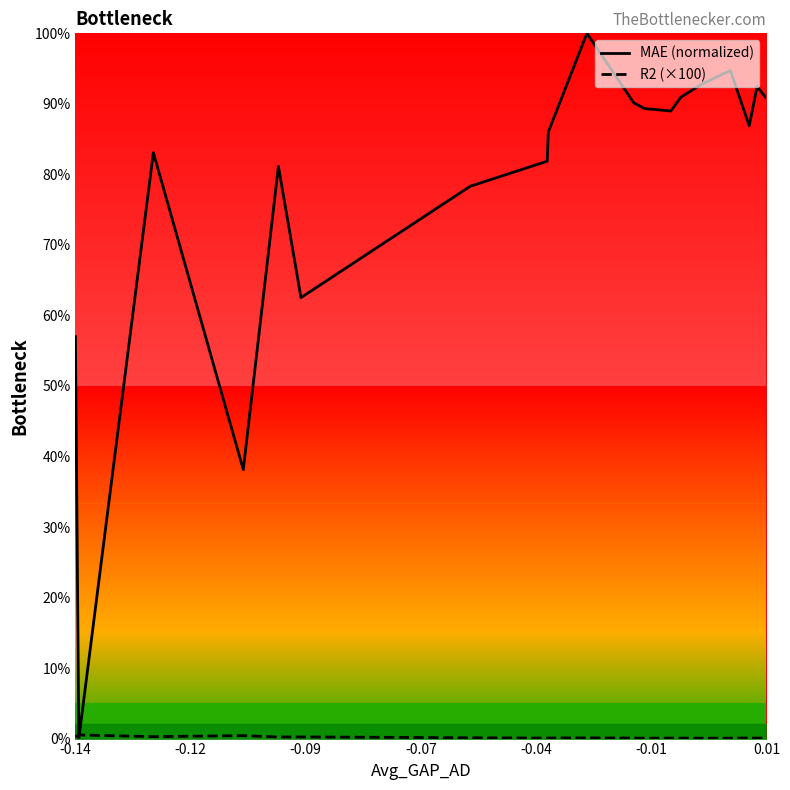

What is the value of the R2 (×100) point at the 6th from the left?

0.2